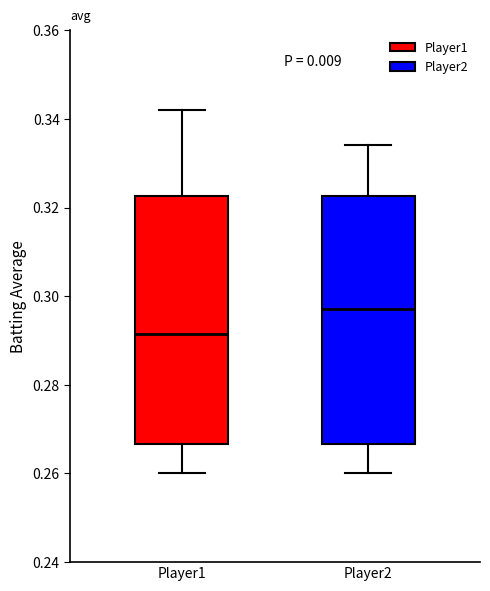

Where is the lower edge of the box for Player1 on the y-axis? The values are not printed on the chart, so give them approximately, as read against the axis.

0.266